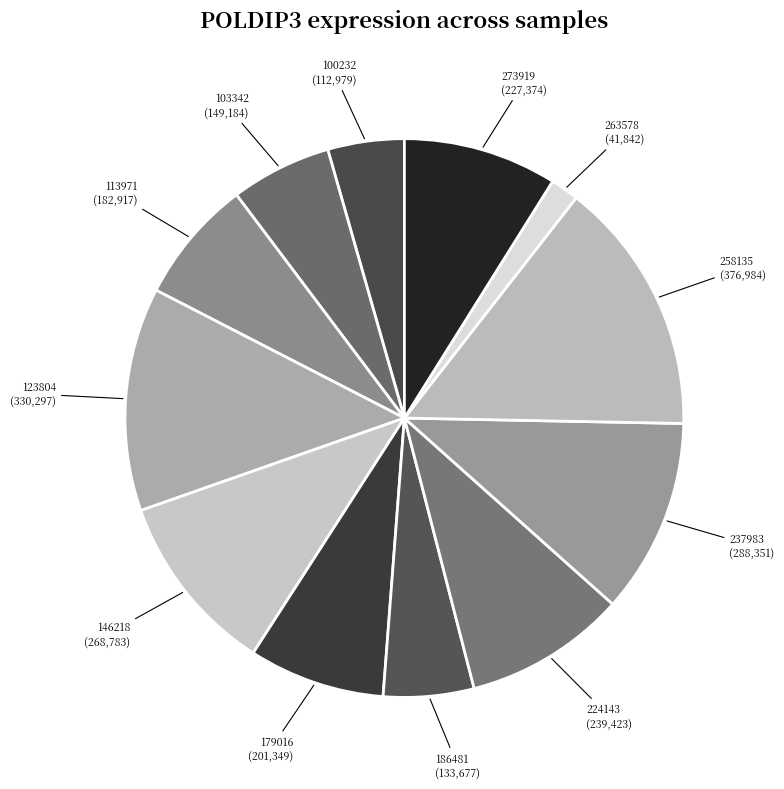

Rank the categories by value from lowest to highest.

263578, 100232, 186481, 103342, 113971, 179016, 273919, 224143, 146218, 237983, 123804, 258135